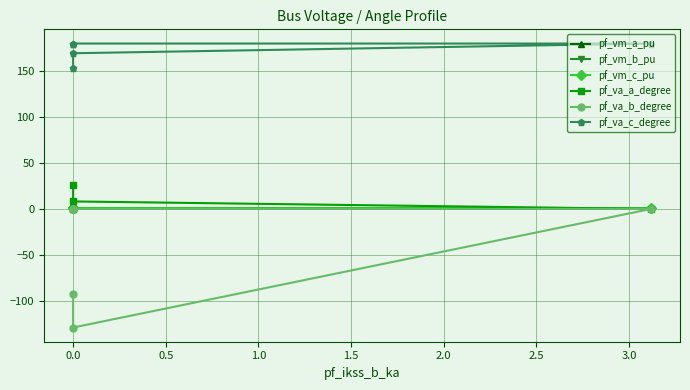

What is the sum of all pf_vm_b_pu values?

1.2